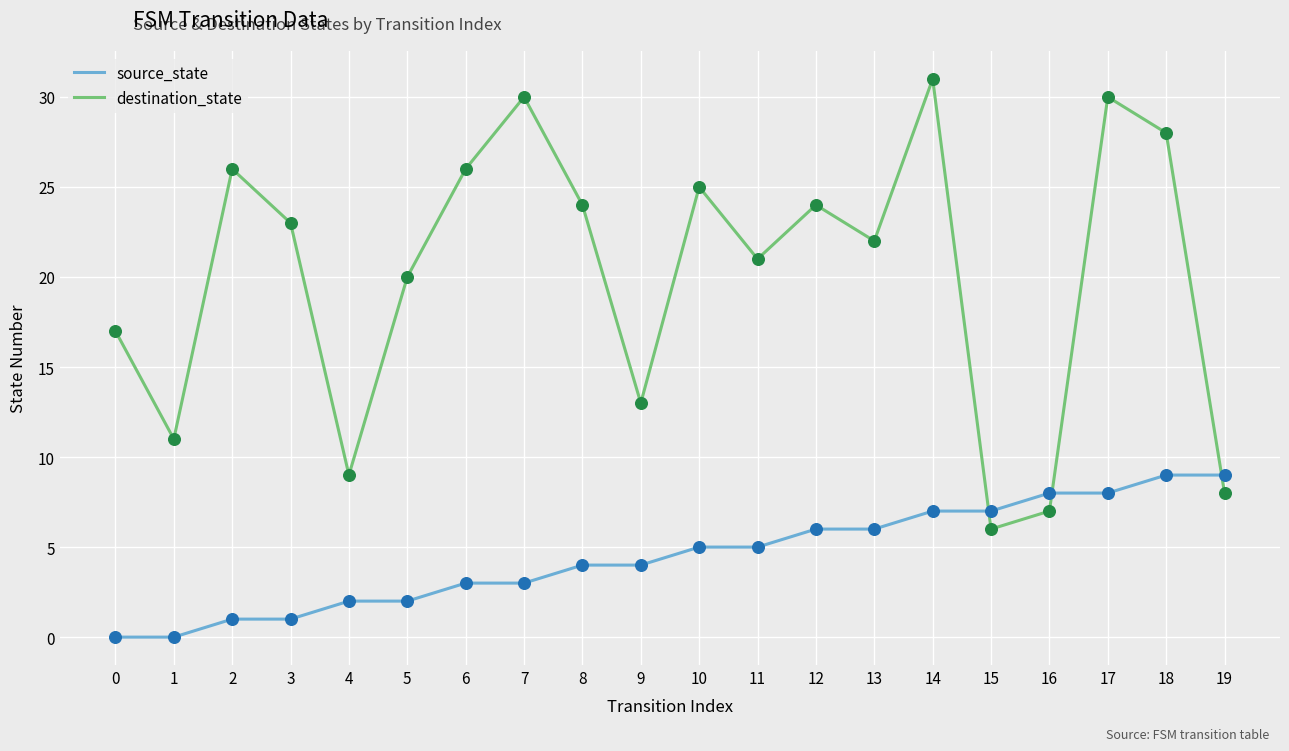

Between 4 and 16, which series saw the biggest shift?

source_state